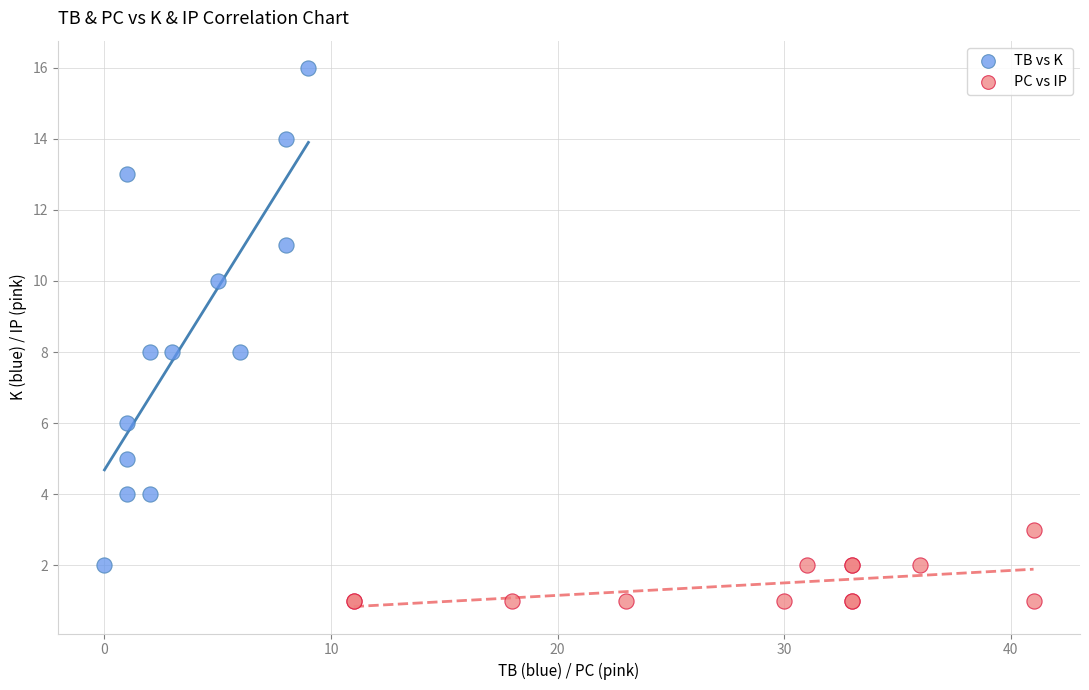

Which series contains the highest Y value?

TB vs K